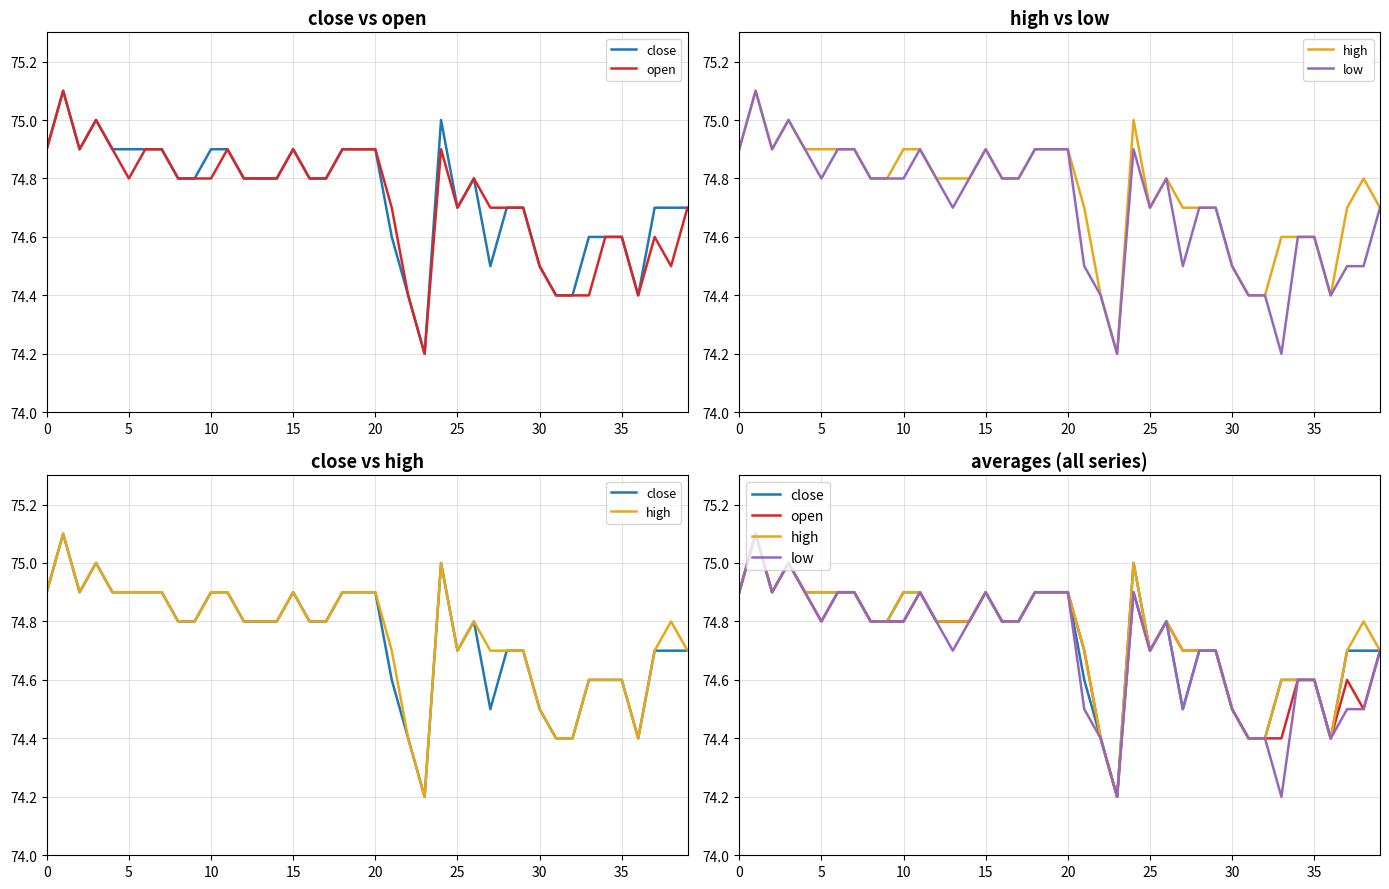

How many interior local peaks does the high series have?

6